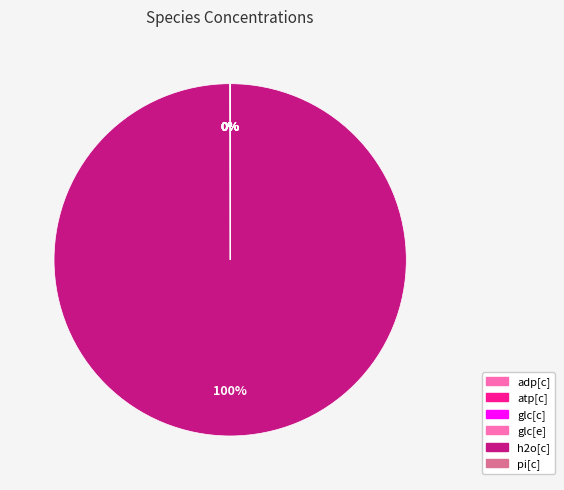

Rank the categories by value from lowest to highest.

adp[c], atp[c], glc[c], pi[c], glc[e], h2o[c]